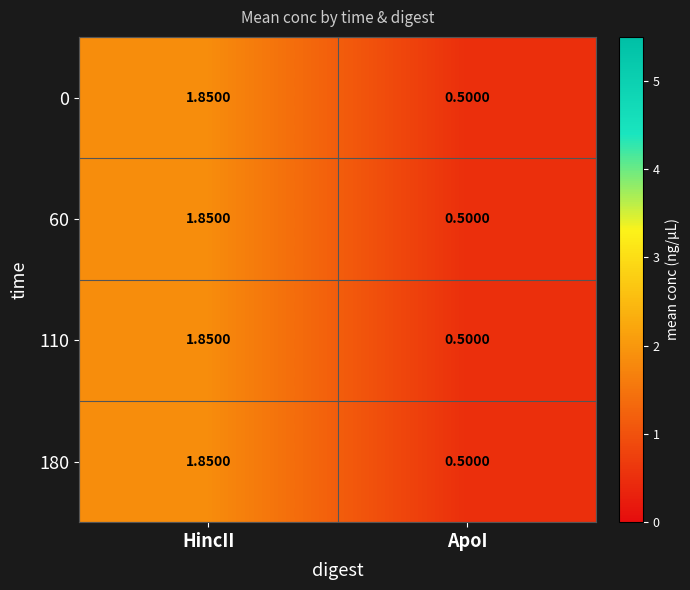

Rank the categories by 180 value from highest to lowest.

HincII, ApoI